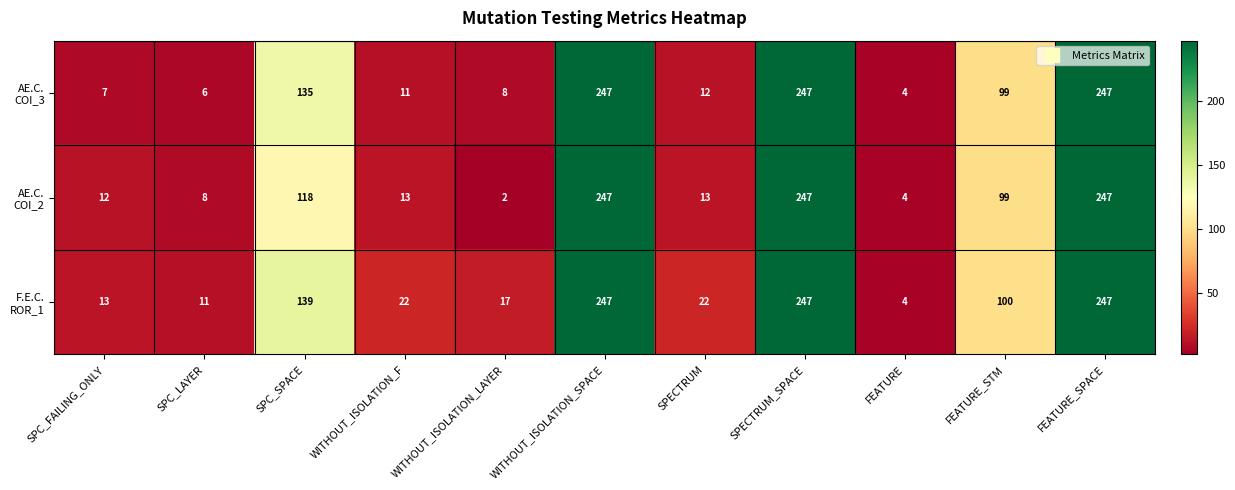

What is the total value across all series at WITHOUT_ISOLATION_F?

46